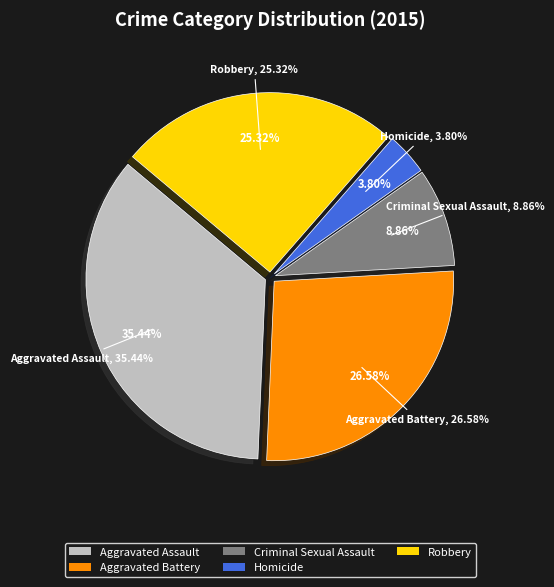

What is the largest slice in the pie chart?

Aggravated Assault